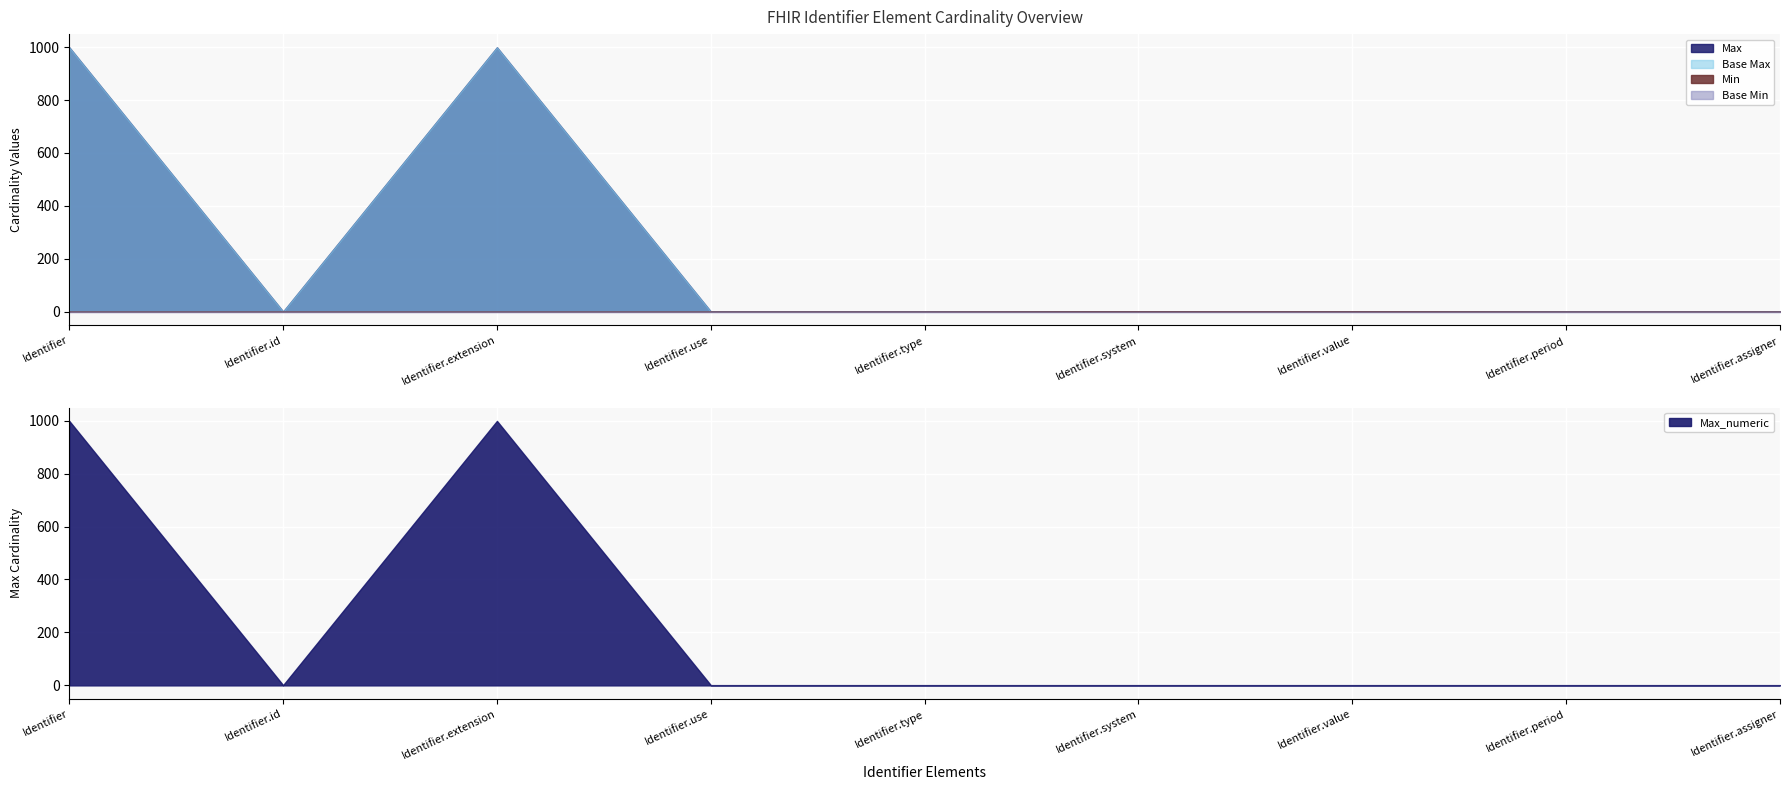

Reading left to right, what are all the values shown in this chart?

Min: Identifier=0	Identifier.id=0	Identifier.extension=0	Identifier.use=0	Identifier.type=0	Identifier.system=1	Identifier.value=1	Identifier.period=0	Identifier.assigner=0
Max_numeric: Identifier=999	Identifier.id=1	Identifier.extension=999	Identifier.use=1	Identifier.type=1	Identifier.system=1	Identifier.value=1	Identifier.period=1	Identifier.assigner=1
Base Min: Identifier=0	Identifier.id=0	Identifier.extension=0	Identifier.use=0	Identifier.type=0	Identifier.system=0	Identifier.value=0	Identifier.period=0	Identifier.assigner=0
Base Max: Identifier=999	Identifier.id=1	Identifier.extension=999	Identifier.use=1	Identifier.type=1	Identifier.system=1	Identifier.value=1	Identifier.period=1	Identifier.assigner=1